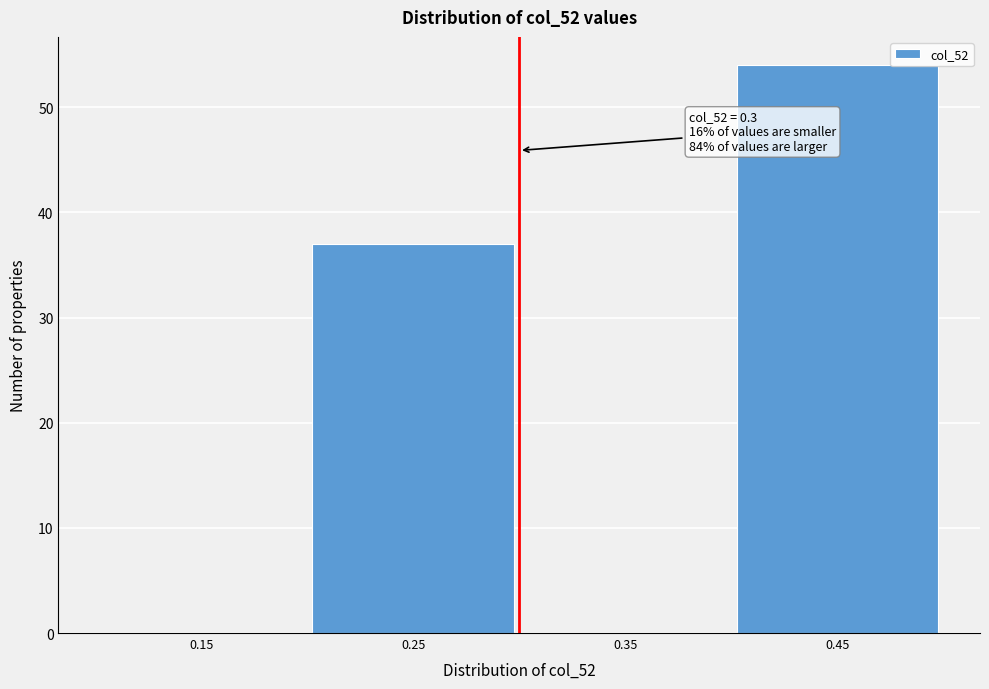

Over which range of the x-axis is the bar tallest?

0.4 to 0.5